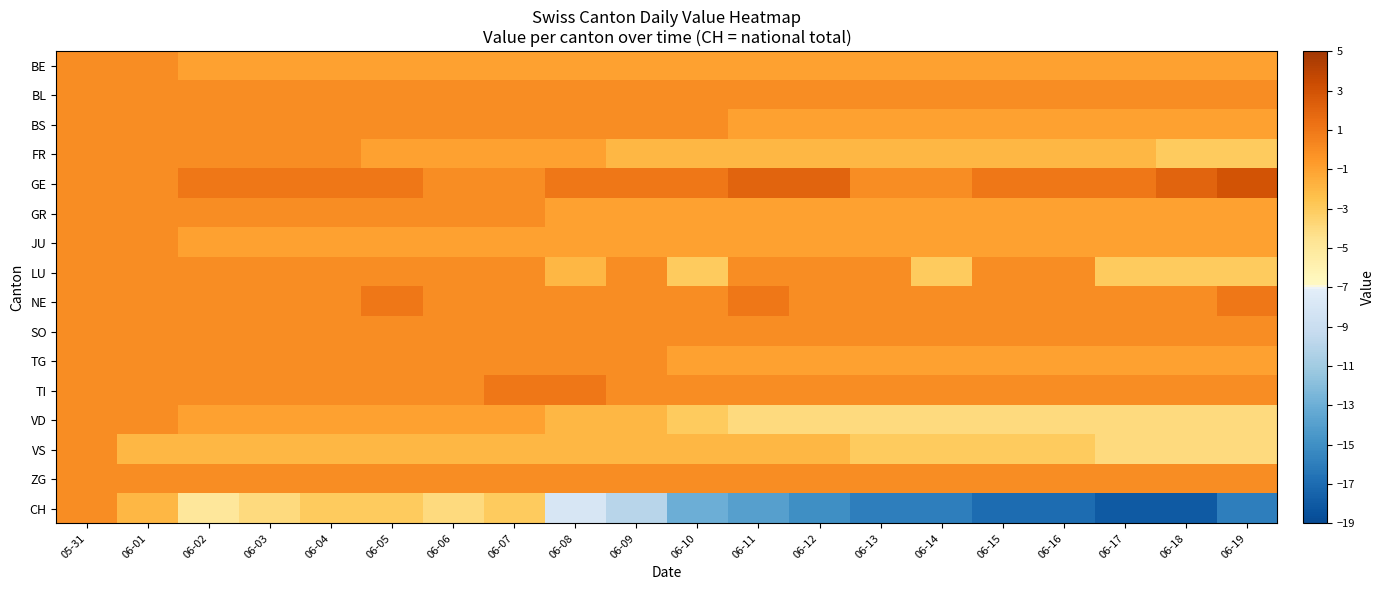

Reading left to right, what are all the values shown in this chart?

BE: 05-31=0	06-01=0	06-02=-1	06-03=-1	06-04=-1	06-05=-1	06-06=-1	06-07=-1	06-08=-1	06-09=-1	06-10=-1	06-11=-1	06-12=-1	06-13=-1	06-14=-1	06-15=-1	06-16=-1	06-17=-1	06-18=-1	06-19=-1
BL: 05-31=0	06-01=0	06-02=0	06-03=0	06-04=0	06-05=0	06-06=0	06-07=0	06-08=0	06-09=0	06-10=0	06-11=0	06-12=0	06-13=0	06-14=0	06-15=0	06-16=0	06-17=0	06-18=0	06-19=0
BS: 05-31=0	06-01=0	06-02=0	06-03=0	06-04=0	06-05=0	06-06=0	06-07=0	06-08=0	06-09=0	06-10=0	06-11=-1	06-12=-1	06-13=-1	06-14=-1	06-15=-1	06-16=-1	06-17=-1	06-18=-1	06-19=-1
FR: 05-31=0	06-01=0	06-02=0	06-03=0	06-04=0	06-05=-1	06-06=-1	06-07=-1	06-08=-1	06-09=-2	06-10=-2	06-11=-2	06-12=-2	06-13=-2	06-14=-2	06-15=-2	06-16=-2	06-17=-2	06-18=-3	06-19=-3
GE: 05-31=0	06-01=0	06-02=1	06-03=1	06-04=1	06-05=1	06-06=0	06-07=0	06-08=1	06-09=1	06-10=1	06-11=2	06-12=2	06-13=0	06-14=0	06-15=1	06-16=1	06-17=1	06-18=2	06-19=3
GR: 05-31=0	06-01=0	06-02=0	06-03=0	06-04=0	06-05=0	06-06=0	06-07=0	06-08=-1	06-09=-1	06-10=-1	06-11=-1	06-12=-1	06-13=-1	06-14=-1	06-15=-1	06-16=-1	06-17=-1	06-18=-1	06-19=-1
JU: 05-31=0	06-01=0	06-02=-1	06-03=-1	06-04=-1	06-05=-1	06-06=-1	06-07=-1	06-08=-1	06-09=-1	06-10=-1	06-11=-1	06-12=-1	06-13=-1	06-14=-1	06-15=-1	06-16=-1	06-17=-1	06-18=-1	06-19=-1
LU: 05-31=0	06-01=0	06-02=0	06-03=0	06-04=0	06-05=0	06-06=0	06-07=0	06-08=-2	06-09=0	06-10=-3	06-11=0	06-12=0	06-13=0	06-14=-3	06-15=0	06-16=0	06-17=-3	06-18=-3	06-19=-3
NE: 05-31=0	06-01=0	06-02=0	06-03=0	06-04=0	06-05=1	06-06=0	06-07=0	06-08=0	06-09=0	06-10=0	06-11=1	06-12=0	06-13=0	06-14=0	06-15=0	06-16=0	06-17=0	06-18=0	06-19=1
SO: 05-31=0	06-01=0	06-02=0	06-03=0	06-04=0	06-05=0	06-06=0	06-07=0	06-08=0	06-09=0	06-10=0	06-11=0	06-12=0	06-13=0	06-14=0	06-15=0	06-16=0	06-17=0	06-18=0	06-19=0
TG: 05-31=0	06-01=0	06-02=0	06-03=0	06-04=0	06-05=0	06-06=0	06-07=0	06-08=0	06-09=0	06-10=-1	06-11=-1	06-12=-1	06-13=-1	06-14=-1	06-15=-1	06-16=-1	06-17=-1	06-18=-1	06-19=-1
TI: 05-31=0	06-01=0	06-02=0	06-03=0	06-04=0	06-05=0	06-06=0	06-07=1	06-08=1	06-09=0	06-10=0	06-11=0	06-12=0	06-13=0	06-14=0	06-15=0	06-16=0	06-17=0	06-18=0	06-19=0
VD: 05-31=0	06-01=0	06-02=-1	06-03=-1	06-04=-1	06-05=-1	06-06=-1	06-07=-1	06-08=-2	06-09=-2	06-10=-3	06-11=-4	06-12=-4	06-13=-4	06-14=-4	06-15=-4	06-16=-4	06-17=-4	06-18=-4	06-19=-4
VS: 05-31=0	06-01=-2	06-02=-2	06-03=-2	06-04=-2	06-05=-2	06-06=-2	06-07=-2	06-08=-2	06-09=-2	06-10=-2	06-11=-2	06-12=-2	06-13=-3	06-14=-3	06-15=-3	06-16=-3	06-17=-4	06-18=-4	06-19=-4
ZG: 05-31=0	06-01=0	06-02=0	06-03=0	06-04=0	06-05=0	06-06=0	06-07=0	06-08=0	06-09=0	06-10=0	06-11=0	06-12=0	06-13=0	06-14=0	06-15=0	06-16=0	06-17=0	06-18=0	06-19=0
CH: 05-31=0	06-01=-2	06-02=-5	06-03=-4	06-04=-3	06-05=-3	06-06=-4	06-07=-3	06-08=-8	06-09=-10	06-10=-13	06-11=-14	06-12=-15	06-13=-16	06-14=-16	06-15=-17	06-16=-17	06-17=-18	06-18=-18	06-19=-16